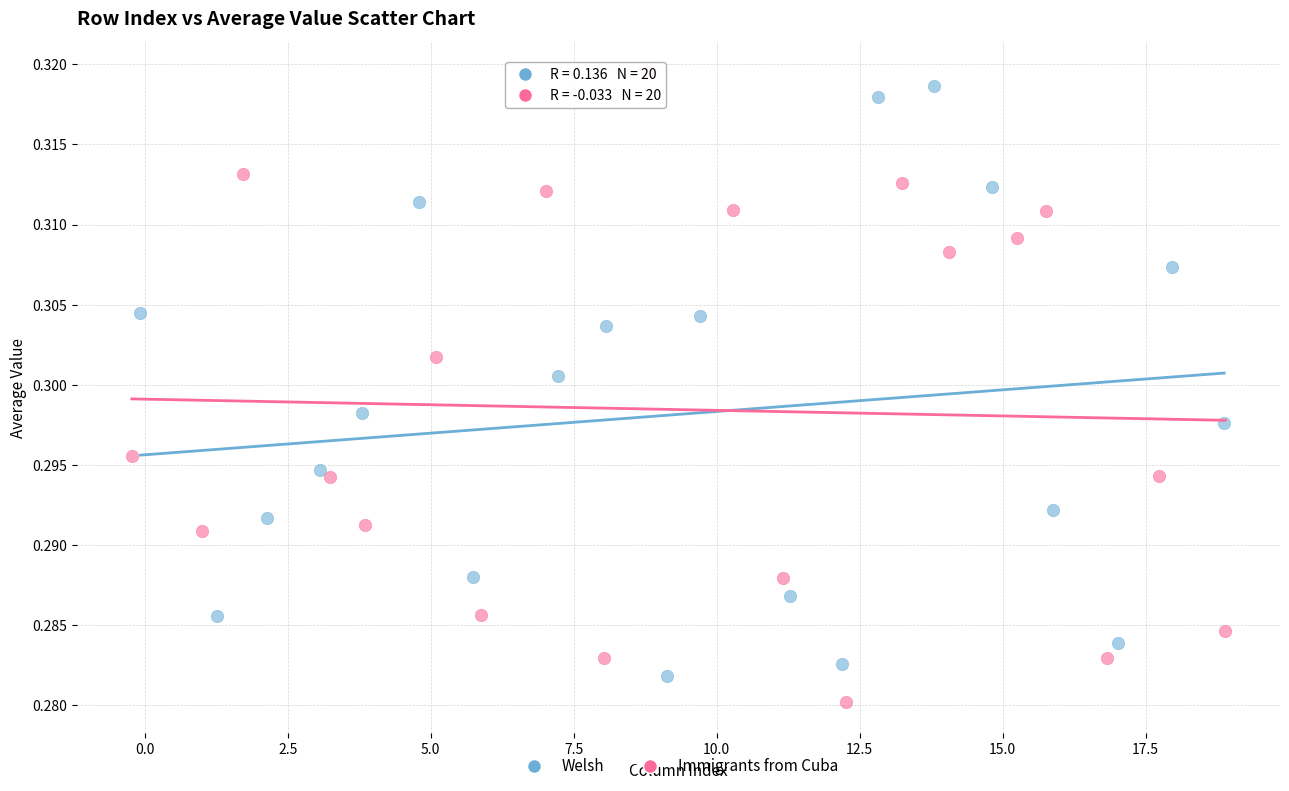

What are all the series names shown in the legend?

Welsh, Immigrants from Cuba